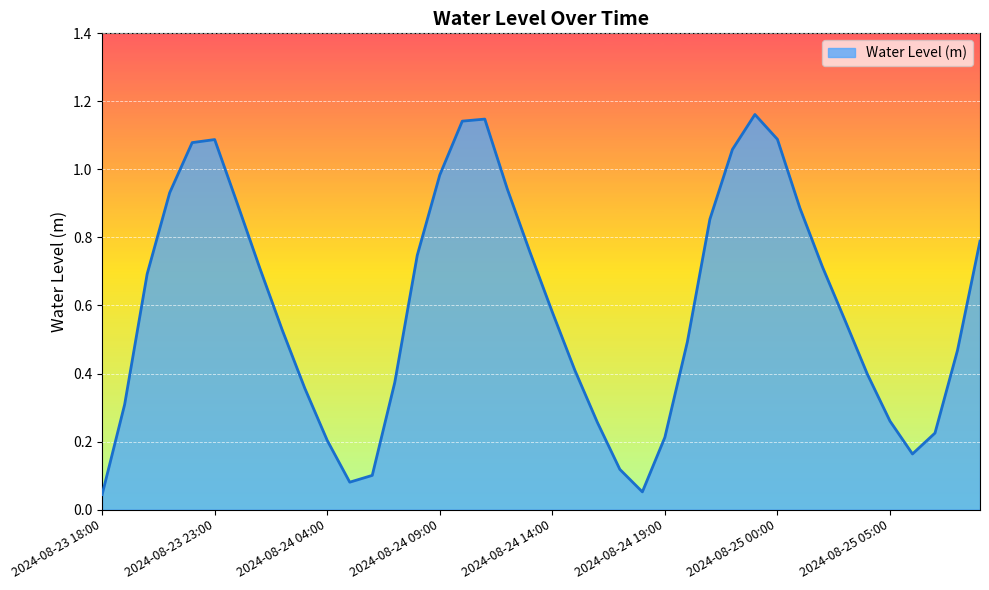

How many lines are shown in the chart?

1